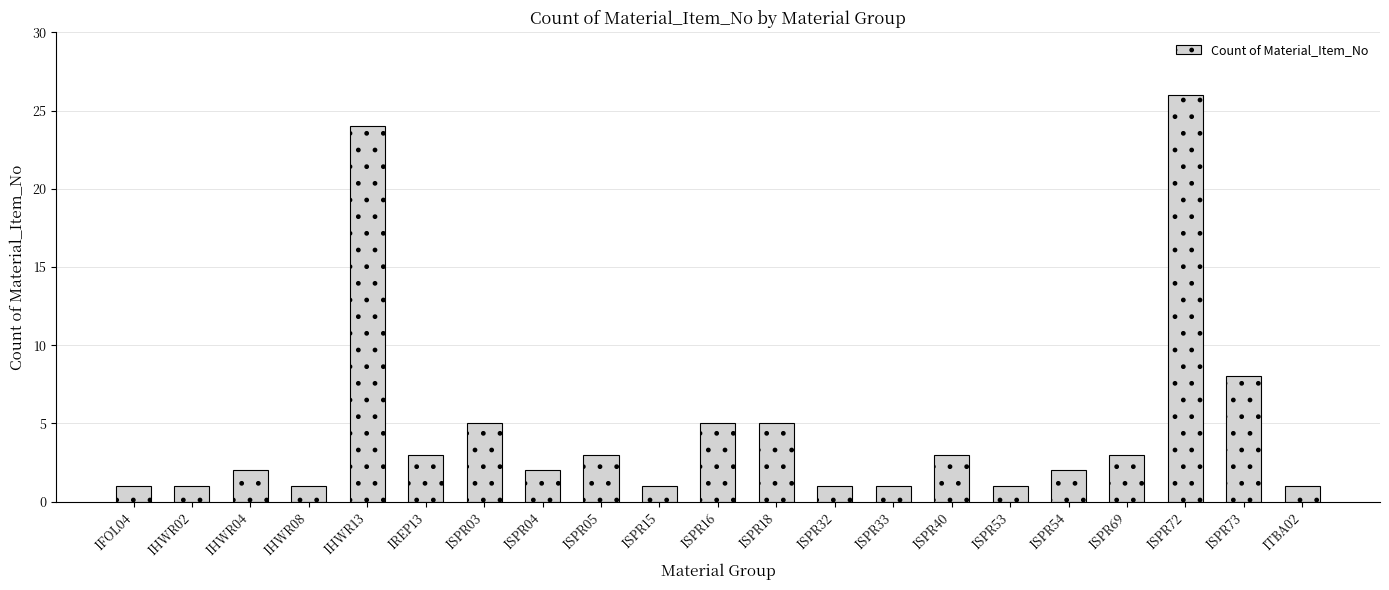

What is the greatest value displayed?

26